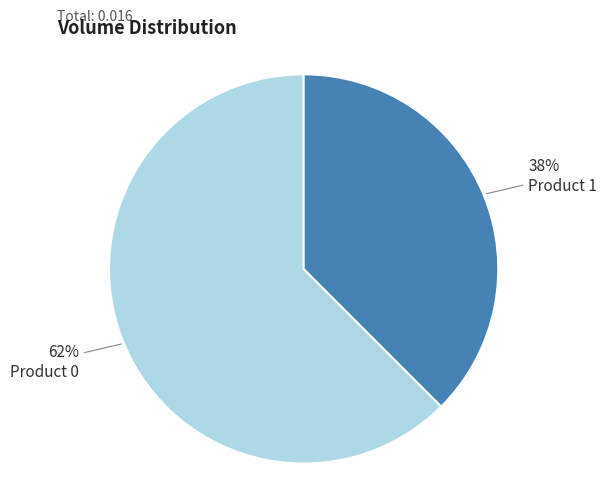

Is there any slice that represents more than half of the pie?

Yes